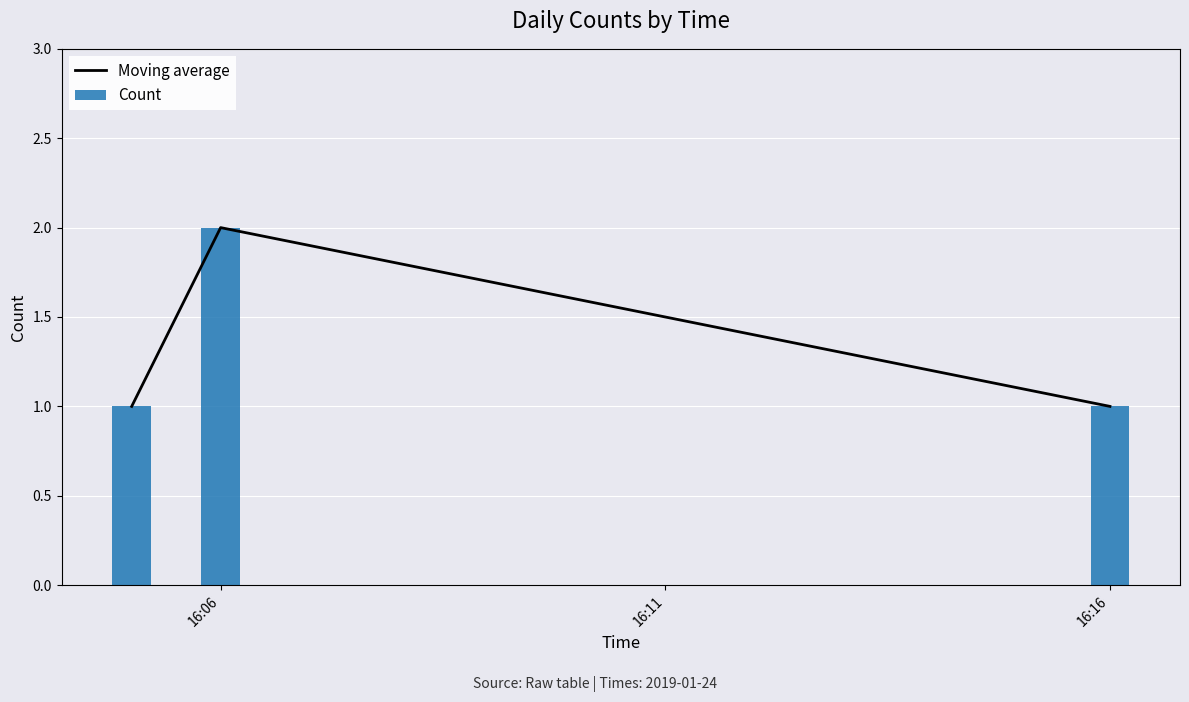

How many data points in Moving average are above 1?

1